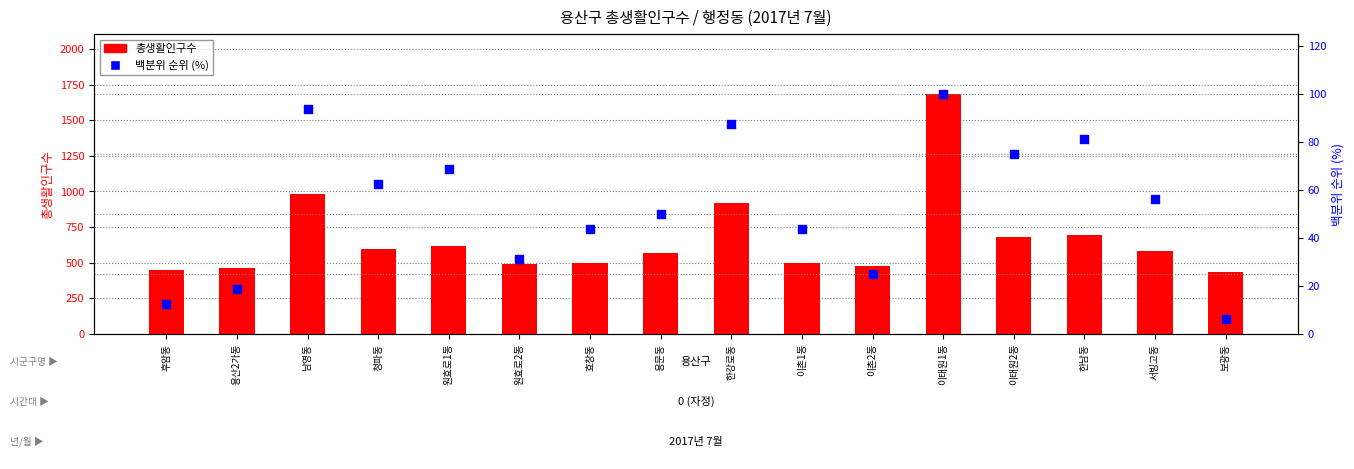

What are all the series names shown in the legend?

총생활인구수, 백분위 순위 (%)